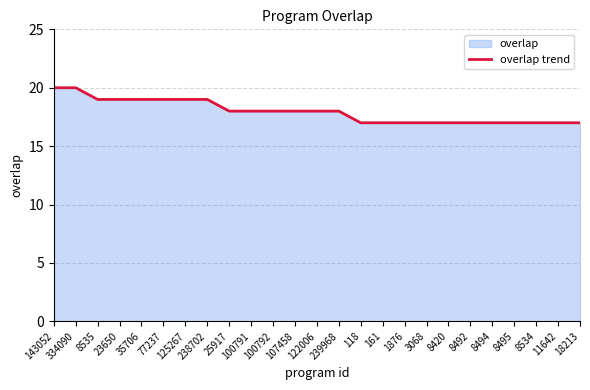

How many data points does each series have?

25